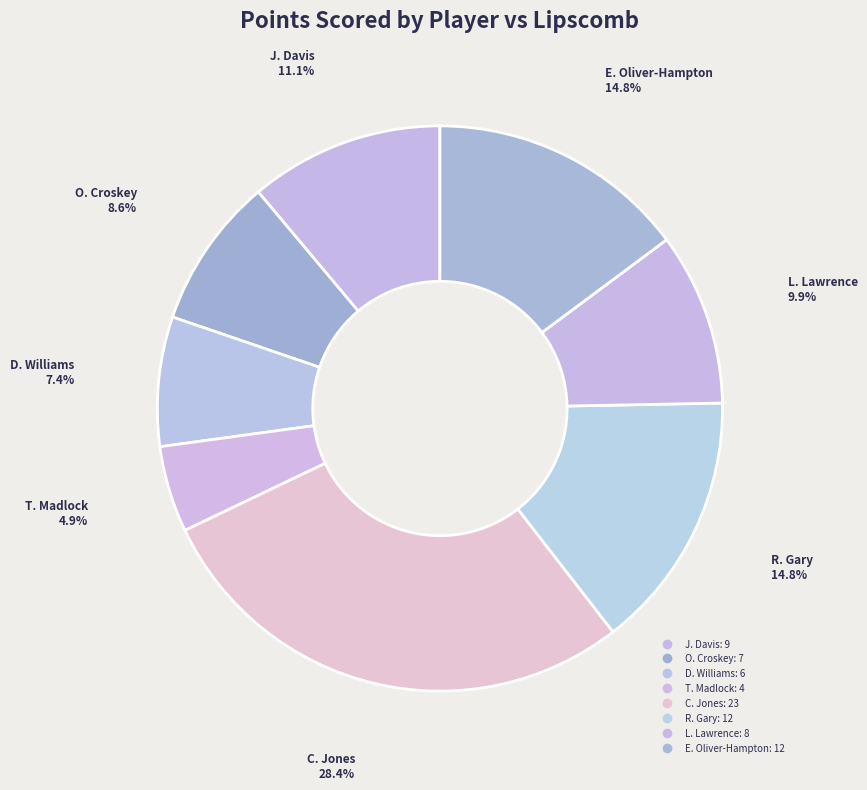

How many slices are in this pie chart?

8